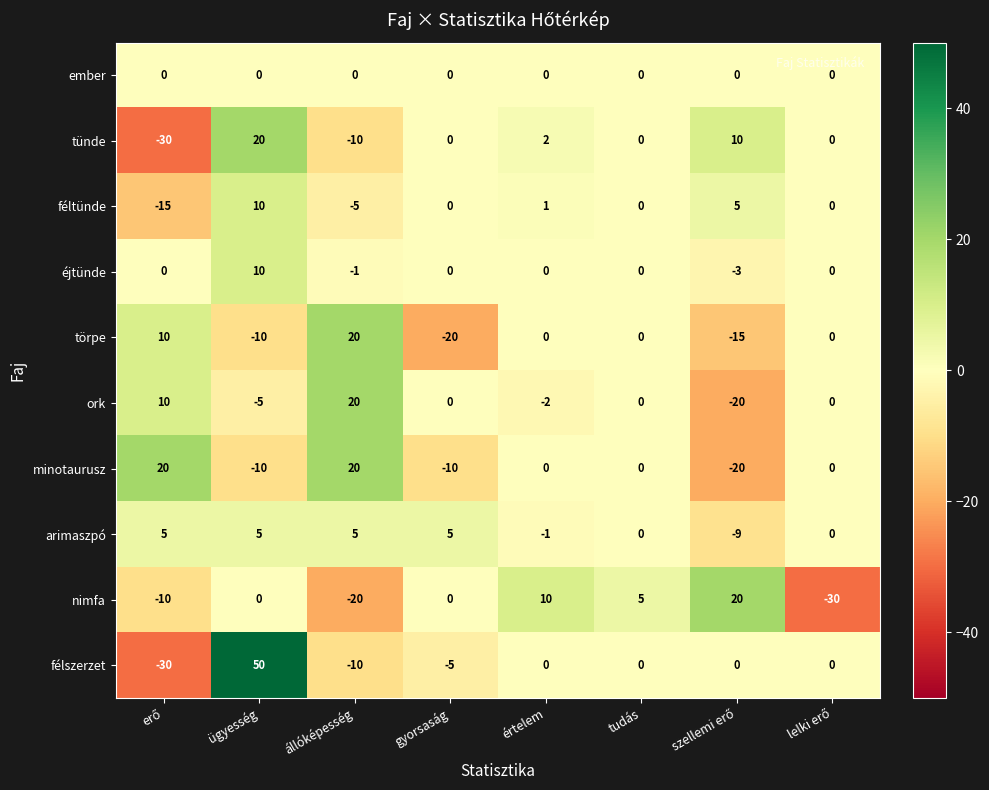

At which label does tünde first exceed 0?

ügyesség